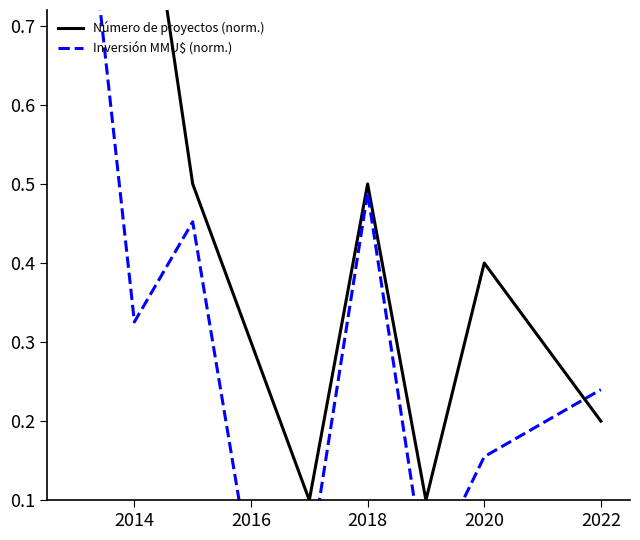

Rank the series by their average value, from highest to lowest.

Número de proyectos (norm.), Inversión MMU$ (norm.)